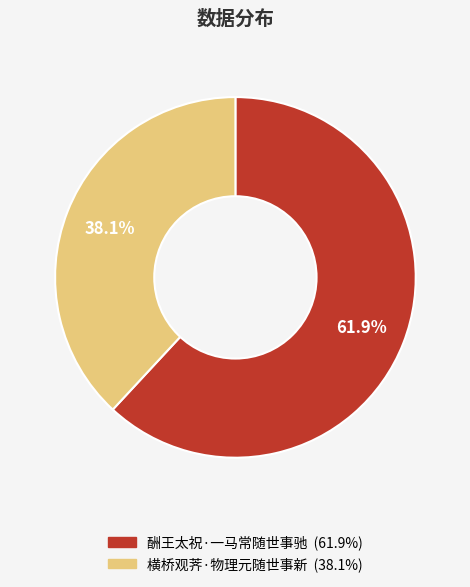

True or false: 酬王太祝·一马常随世事驰 accounts for 62% of the total.

True